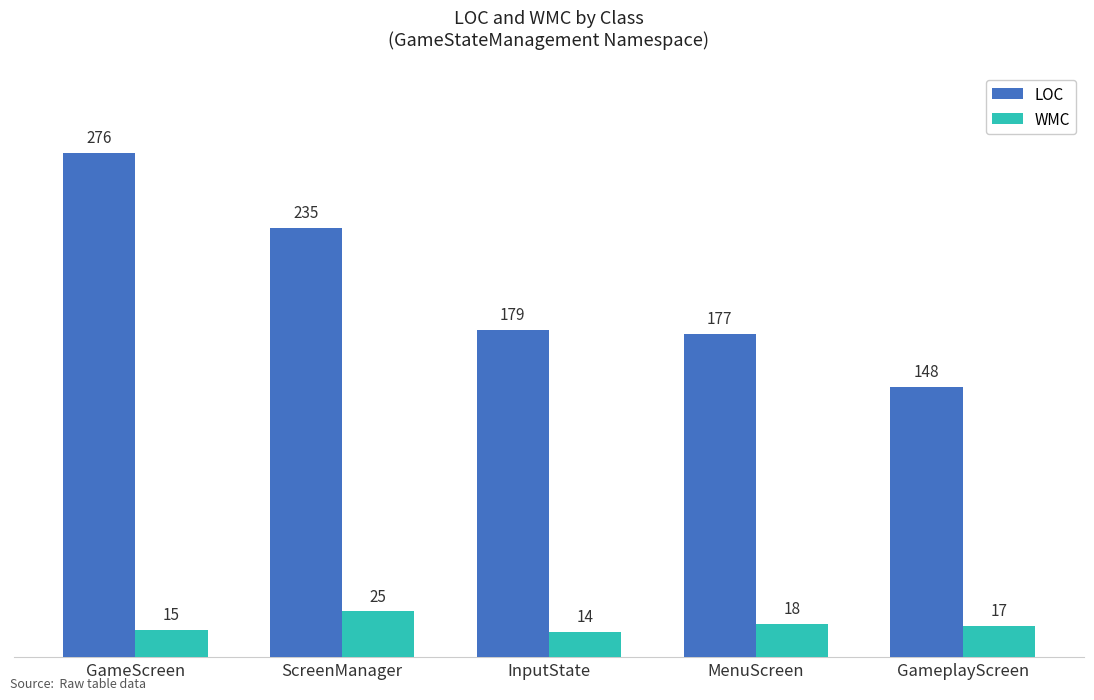

At which category is the sum across all series the highest?

GameScreen